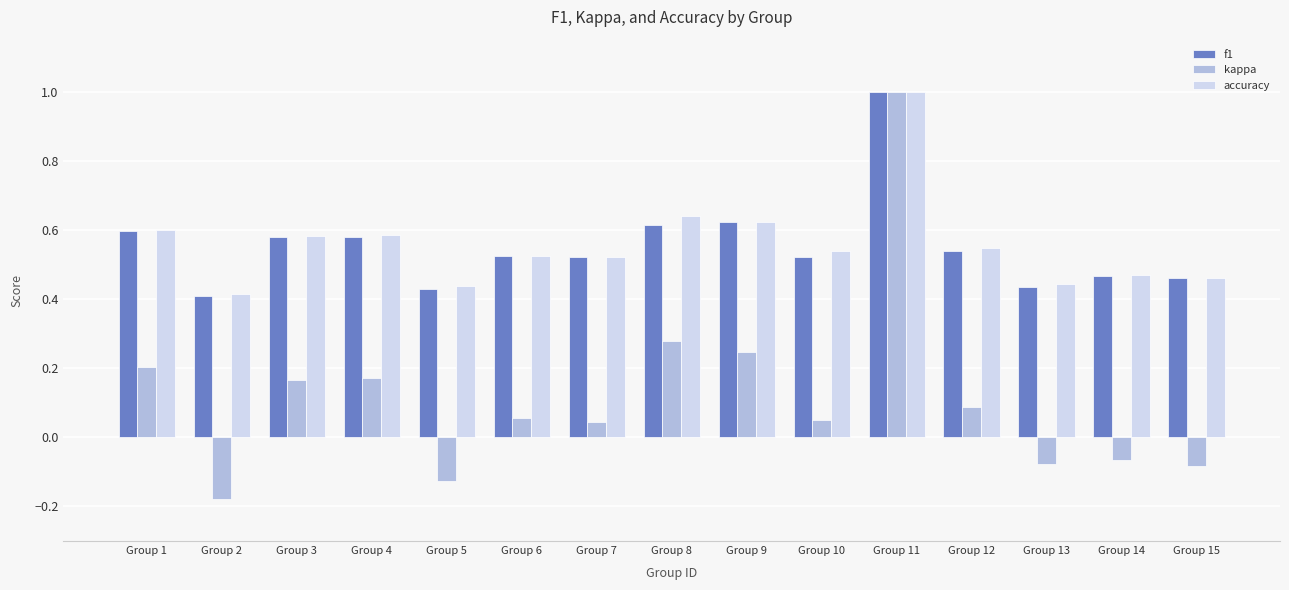

What is the total value across all series at Group 14?

0.9